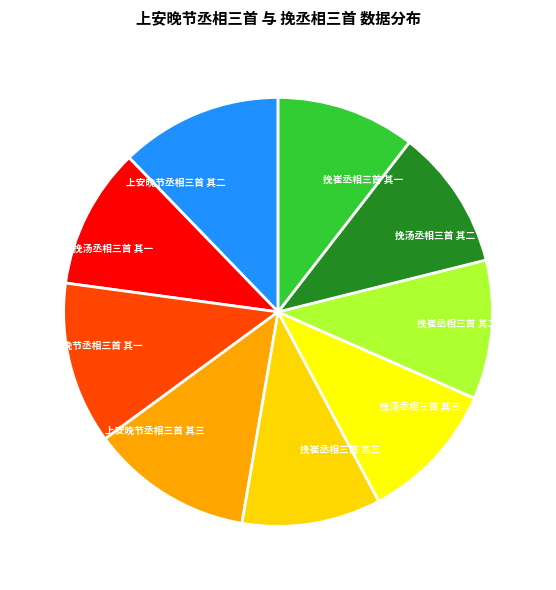

Is 挽汤丞相三首 其二 the majority of the pie?

No